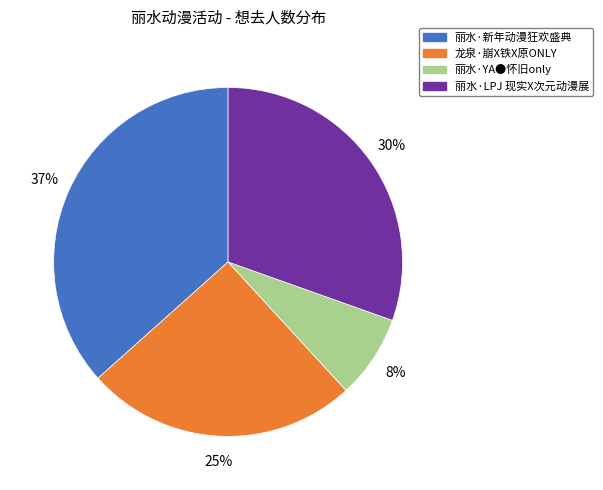

Is there any slice that represents more than half of the pie?

No